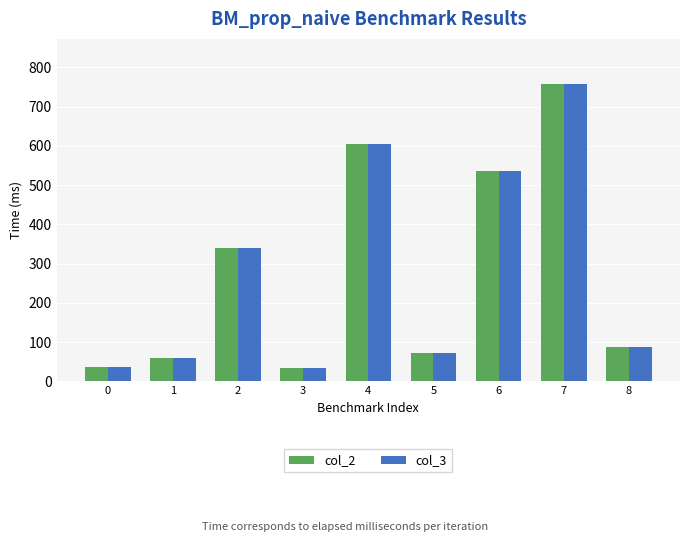

The value of col_3 at 8 is 87.5. True or false?

True